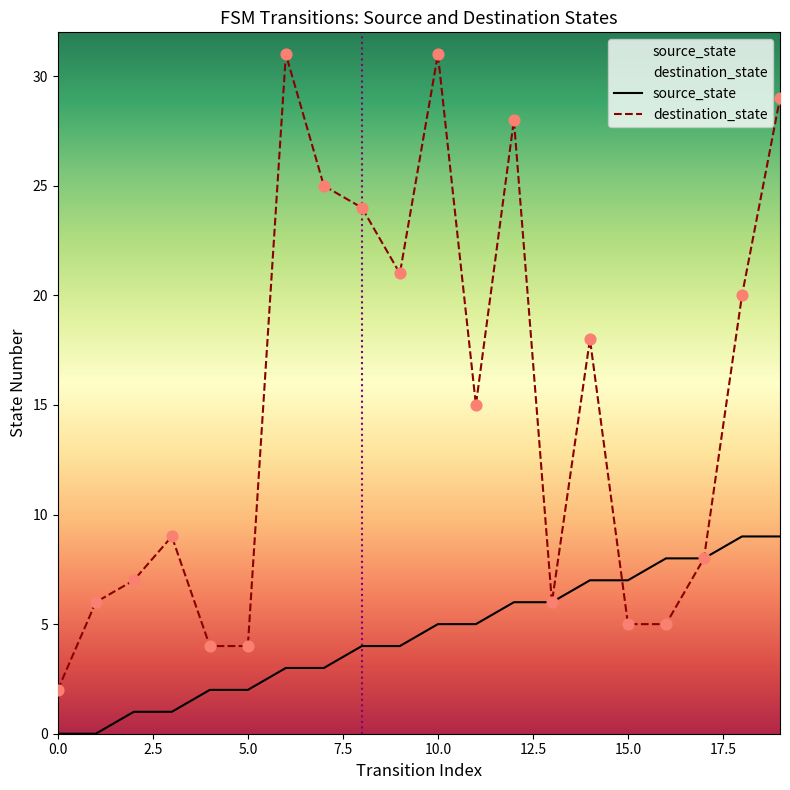

At how many categories does at least one series exceed 18?

8